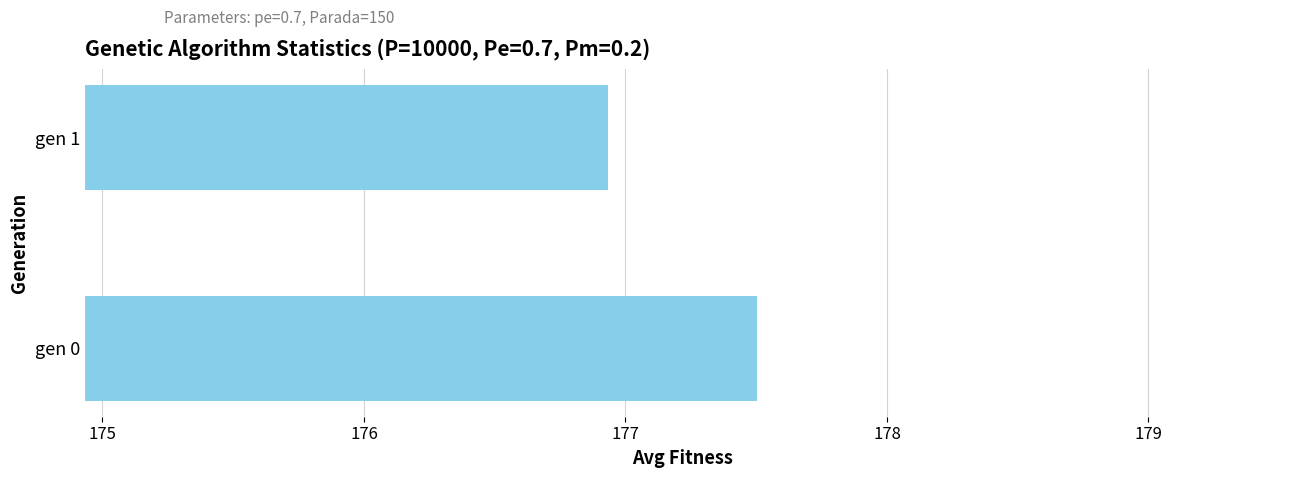

How many categories are shown in the chart?

2